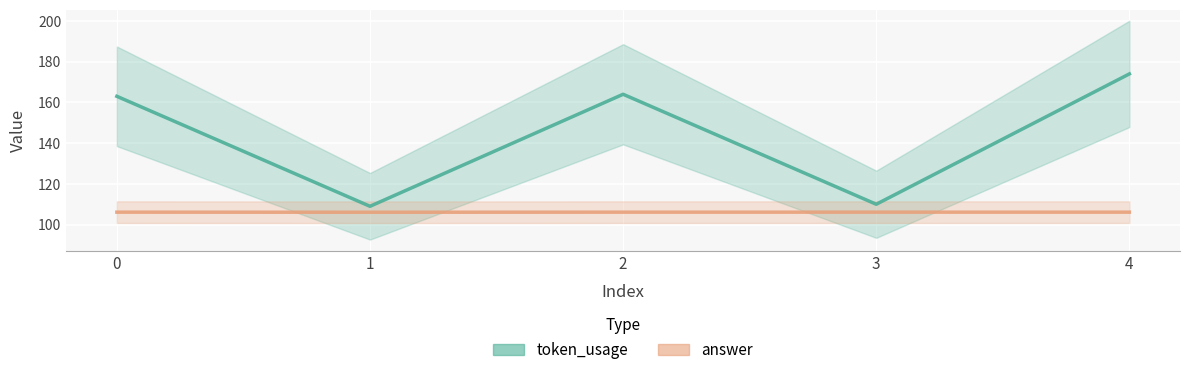

At how many categories does at least one series exceed 127?

3